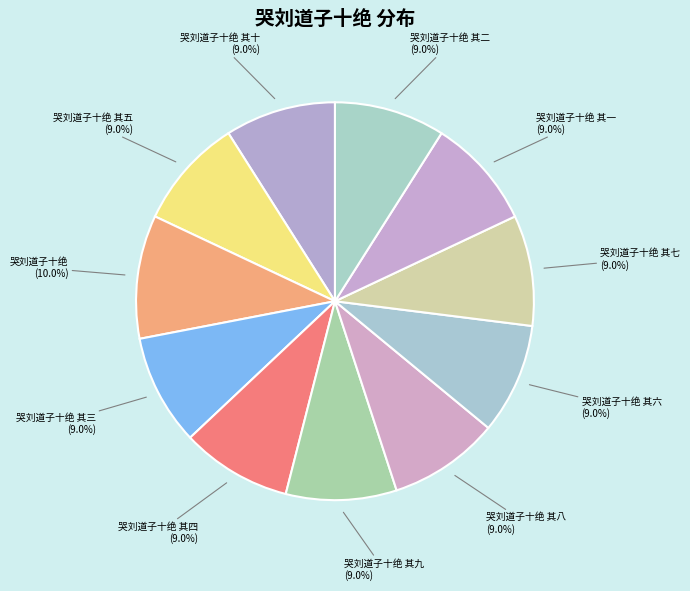

Count the number of slices in the pie.

11